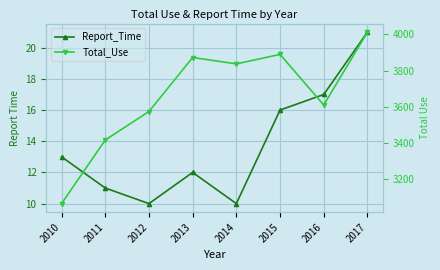

What is the spread (max minus min) of values at 2015?

3873